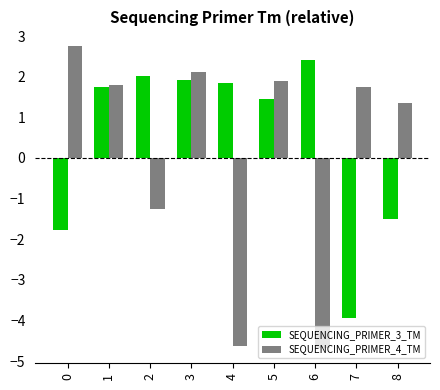

How many distinct data groups are displayed?

2